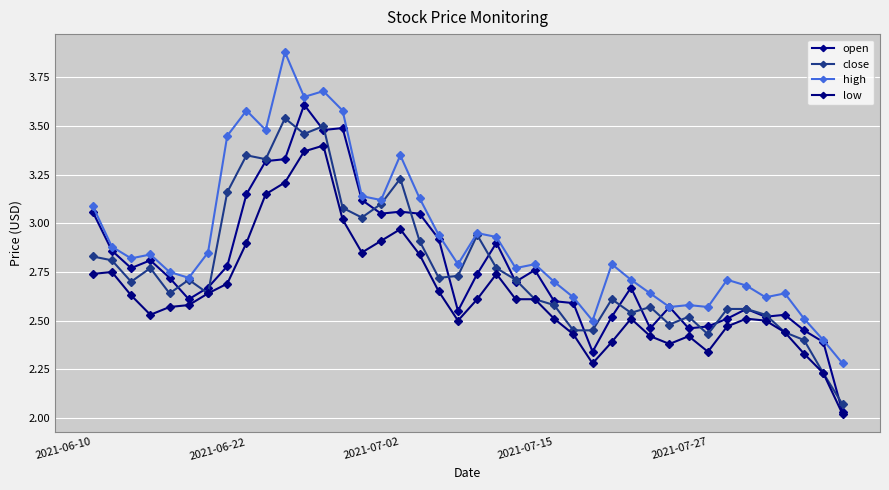

True or false: close and high intersect in this chart.

False